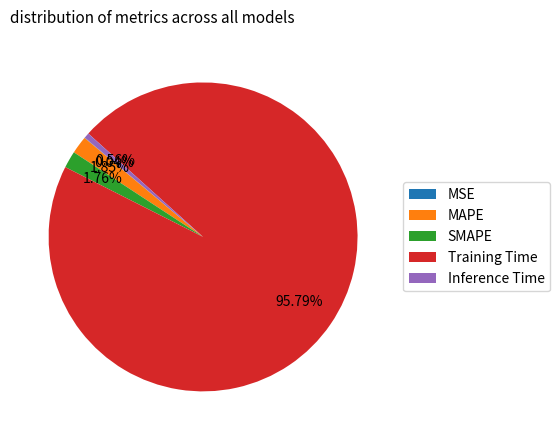

Which slice represents more than half of the pie?

Training Time